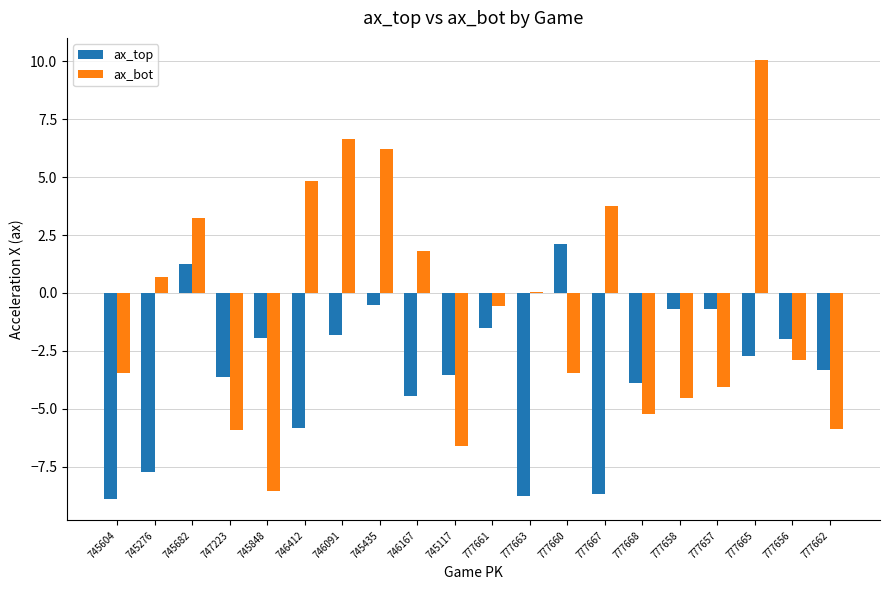

How many values in ax_top are above zero?

2